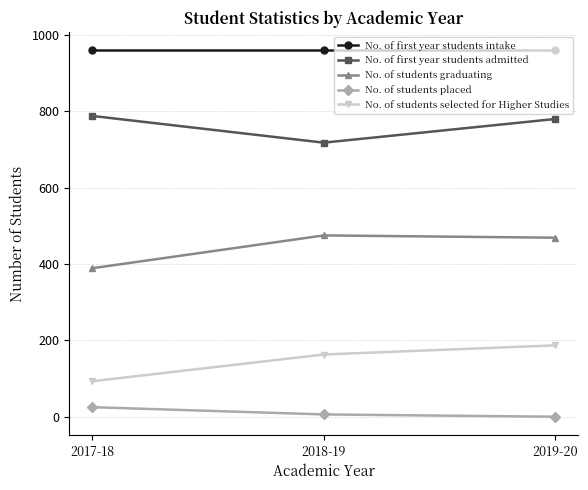

What value does the No. of students selected for Higher Studies series have at 2019-20?

187